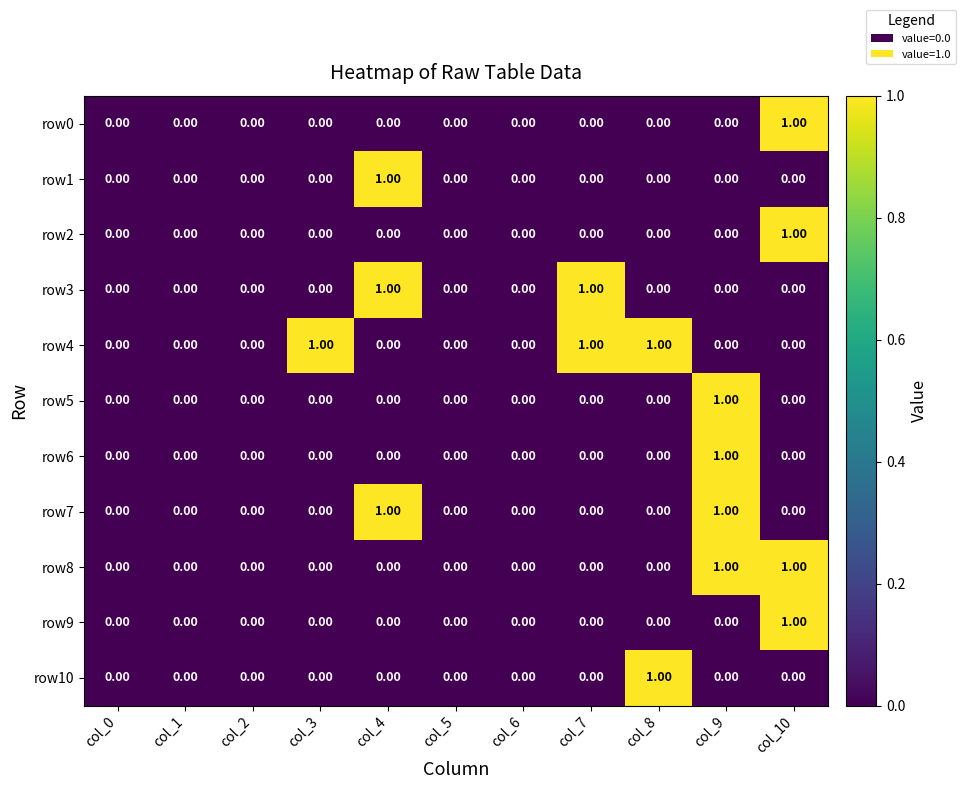

Which series has the largest total across all categories?

row4